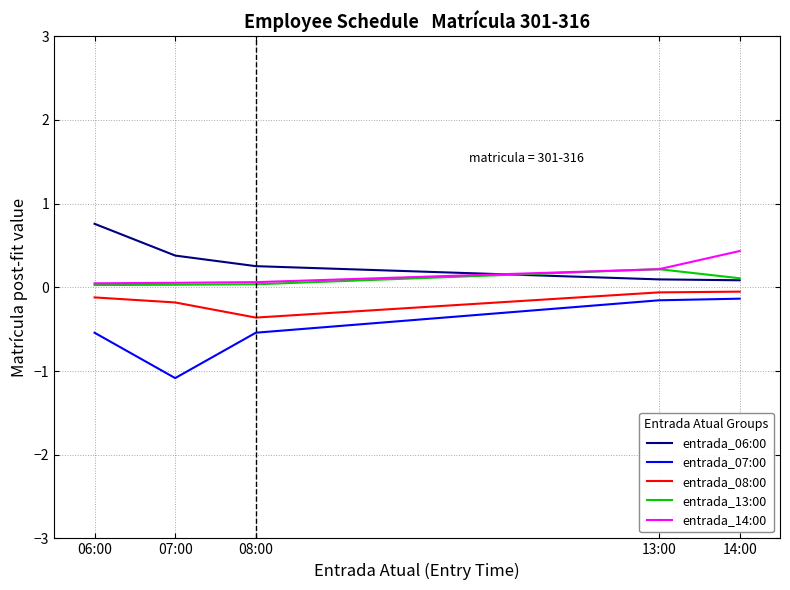

Which series has the largest total across all categories?

entrada_06:00